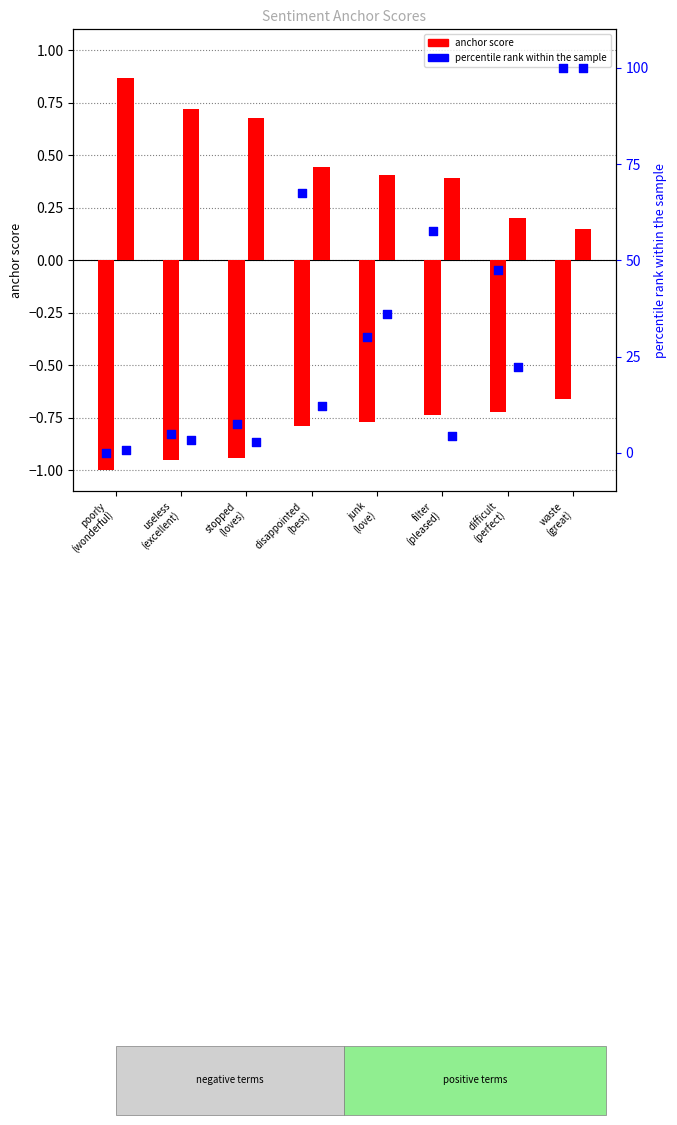

Which series has the widest spread of Y values?

percentile rank (neg)